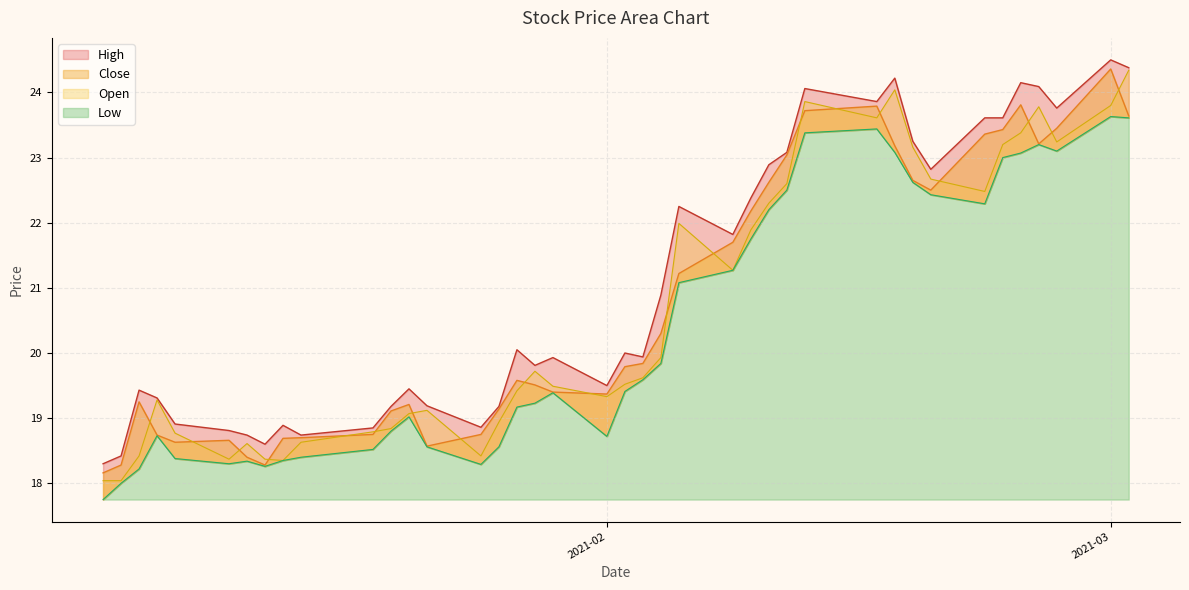

In Open, how many points are lower than both neighbors (excluding endpoints)?

8